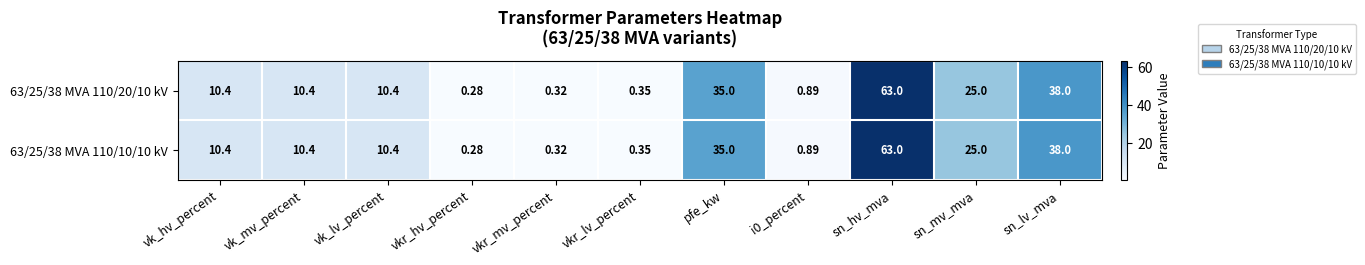

At how many categories does at least one series exceed 55?

1